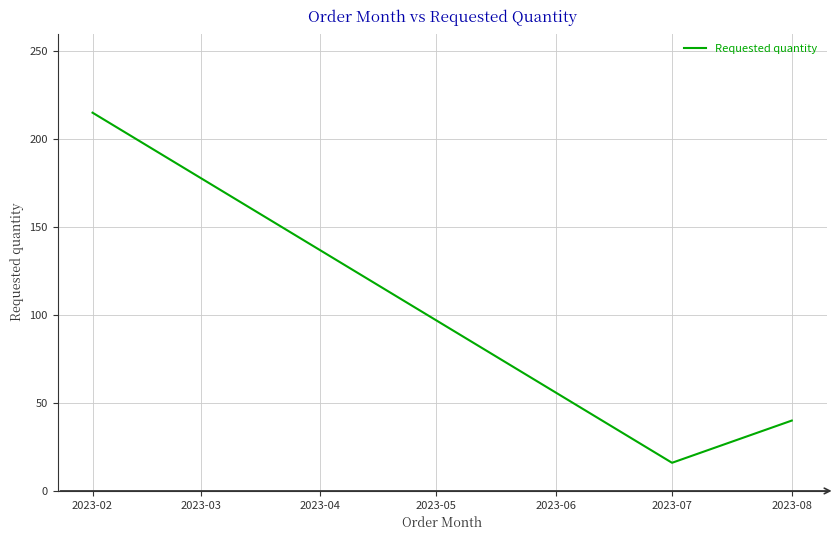

Which category has the highest value across all series?

2023-02